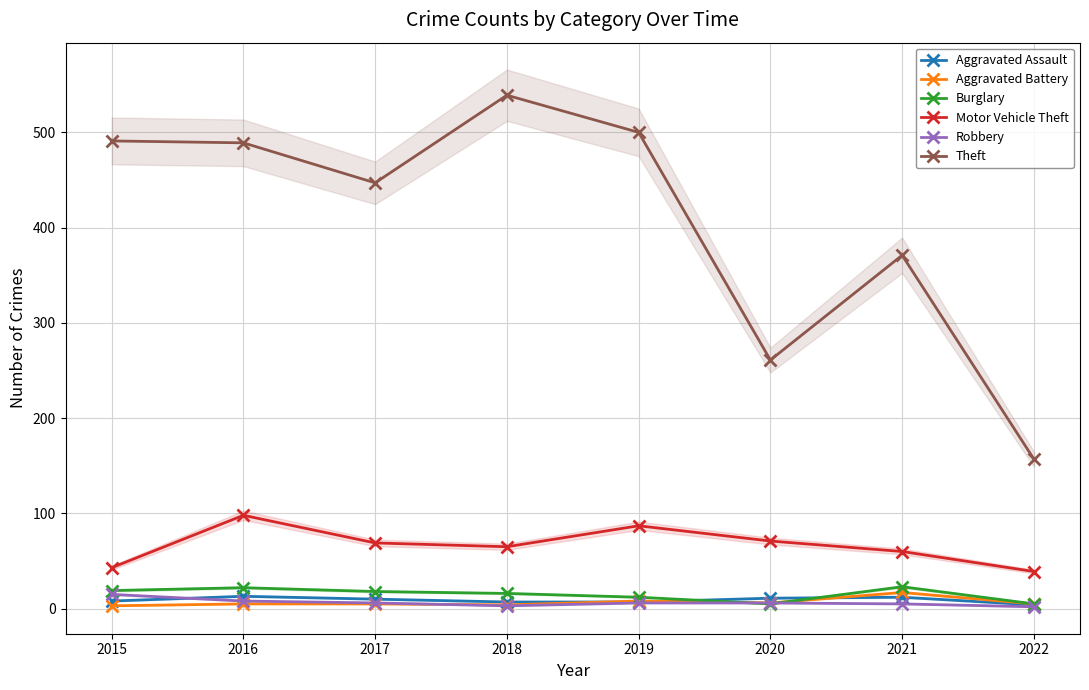

What is the maximum value for Motor Vehicle Theft?

98